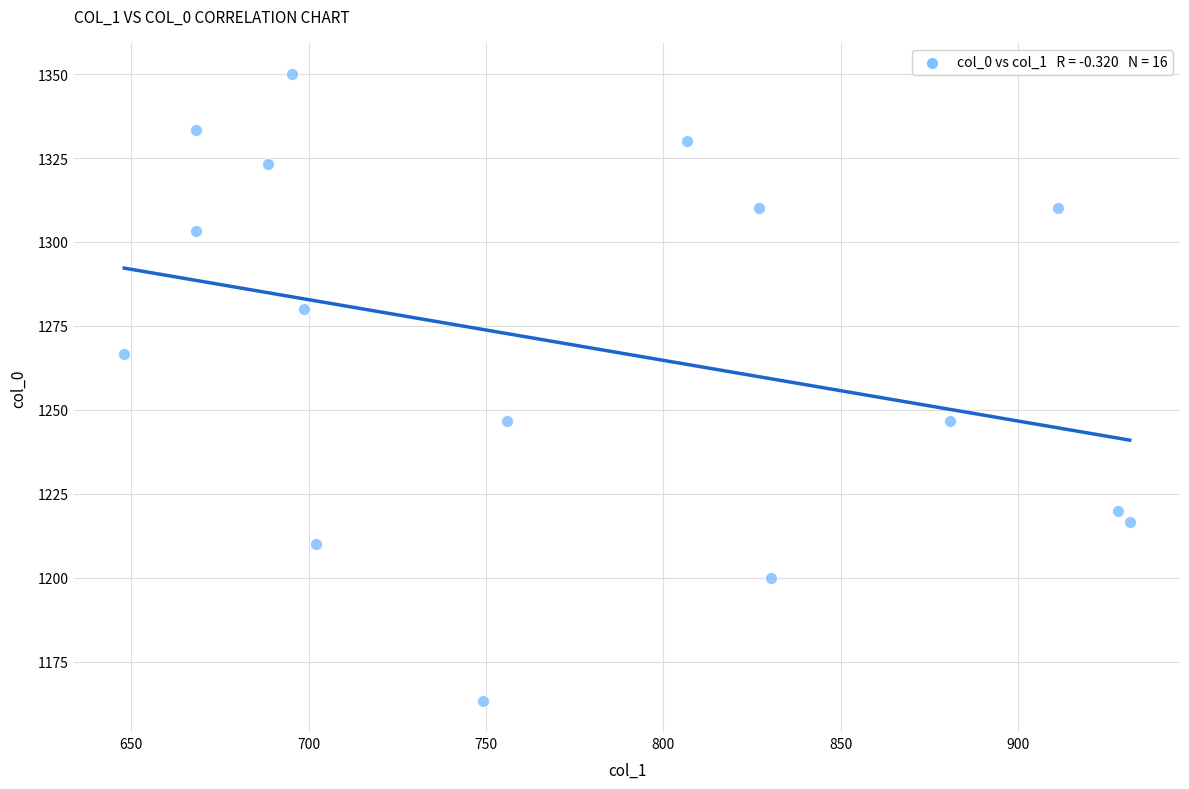

What is the range of Y values (max minus min)?

186.7